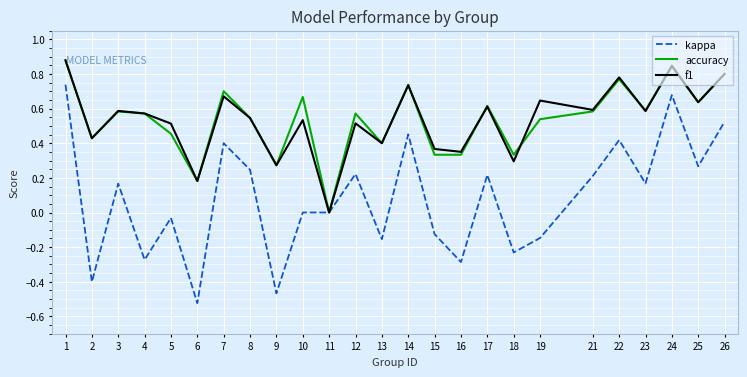

At which category does the chart reach its minimum across all series?

6